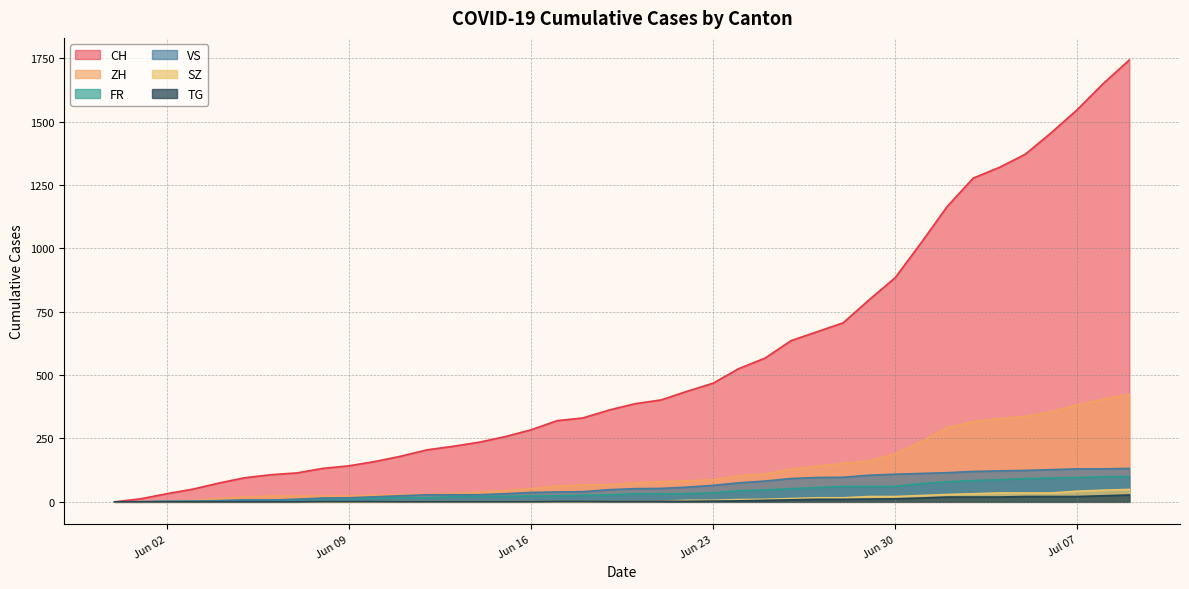

What is the difference between the maximum and second lowest values in the ZH series?

424